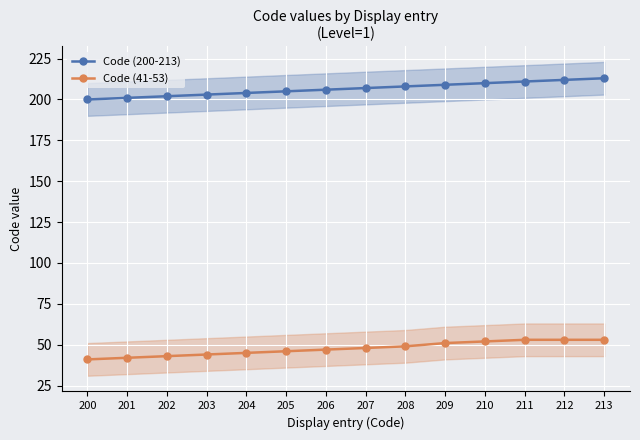

The Code (200-213) series shows 107 at 213. True or false?

False